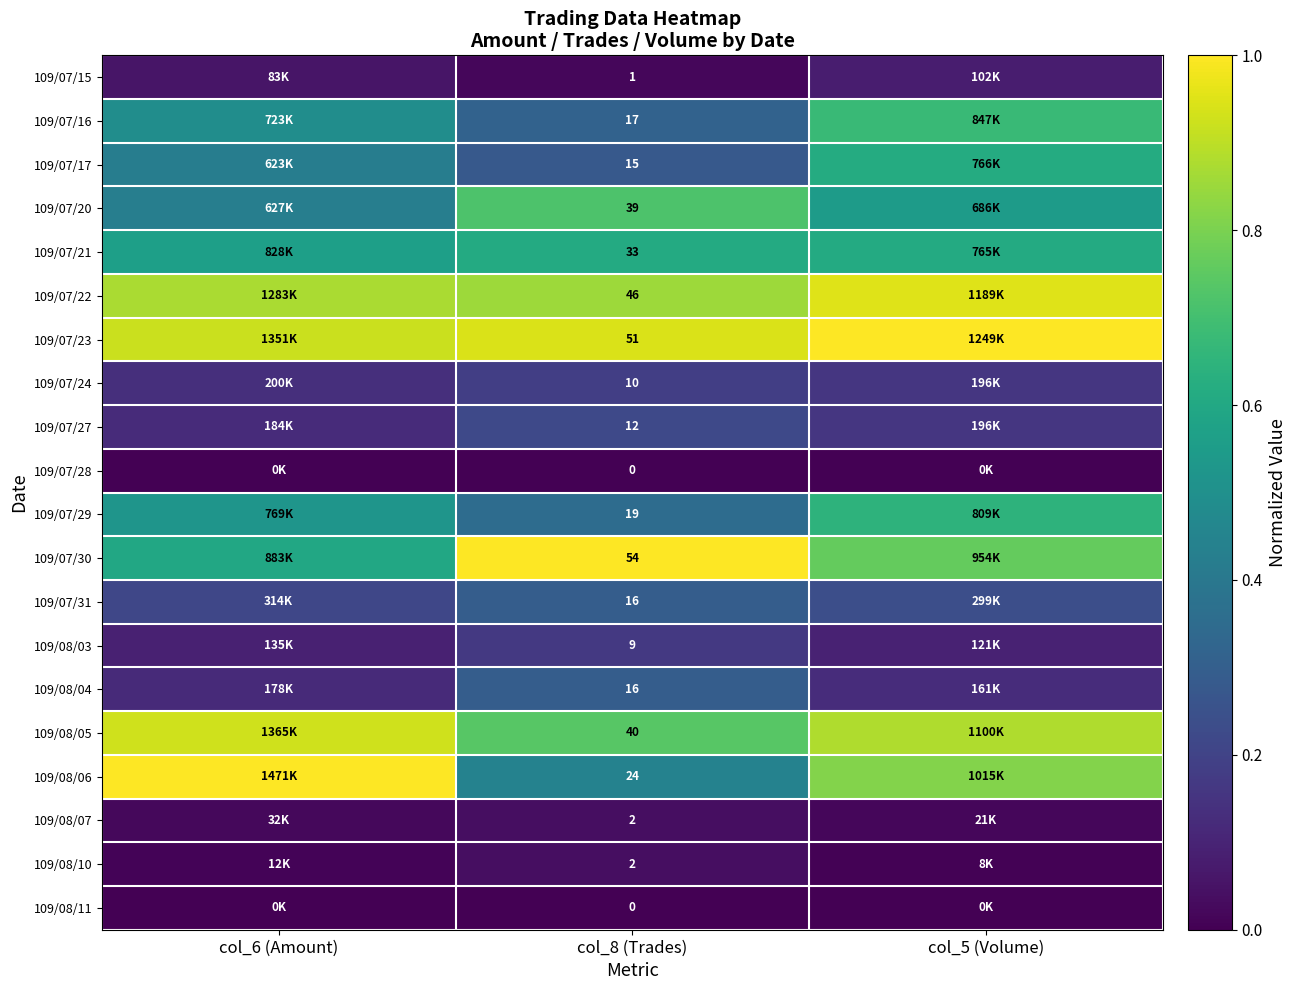

Between col_6 (Amount) and col_8 (Trades), which series saw the biggest shift?

109/08/06